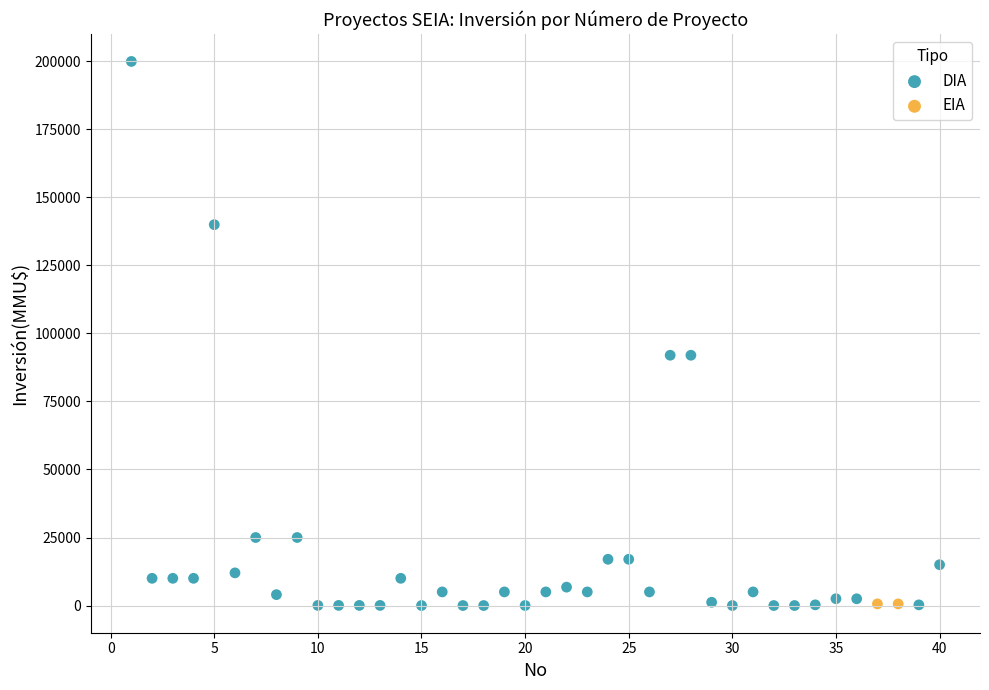

What are all the series names shown in the legend?

DIA, EIA